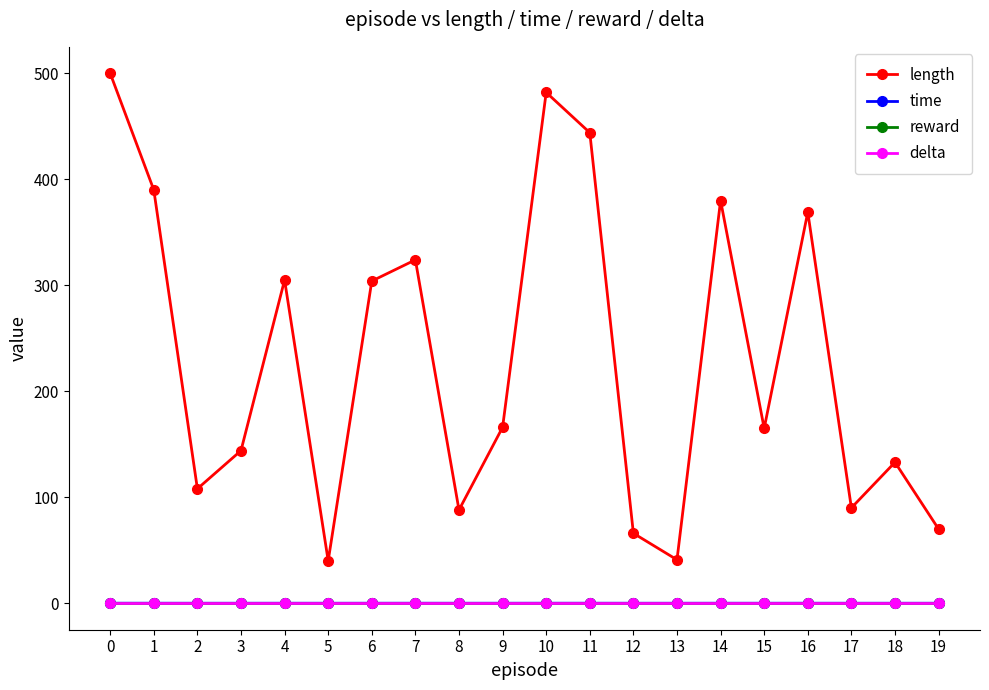

True or false: delta and time intersect in this chart.

False